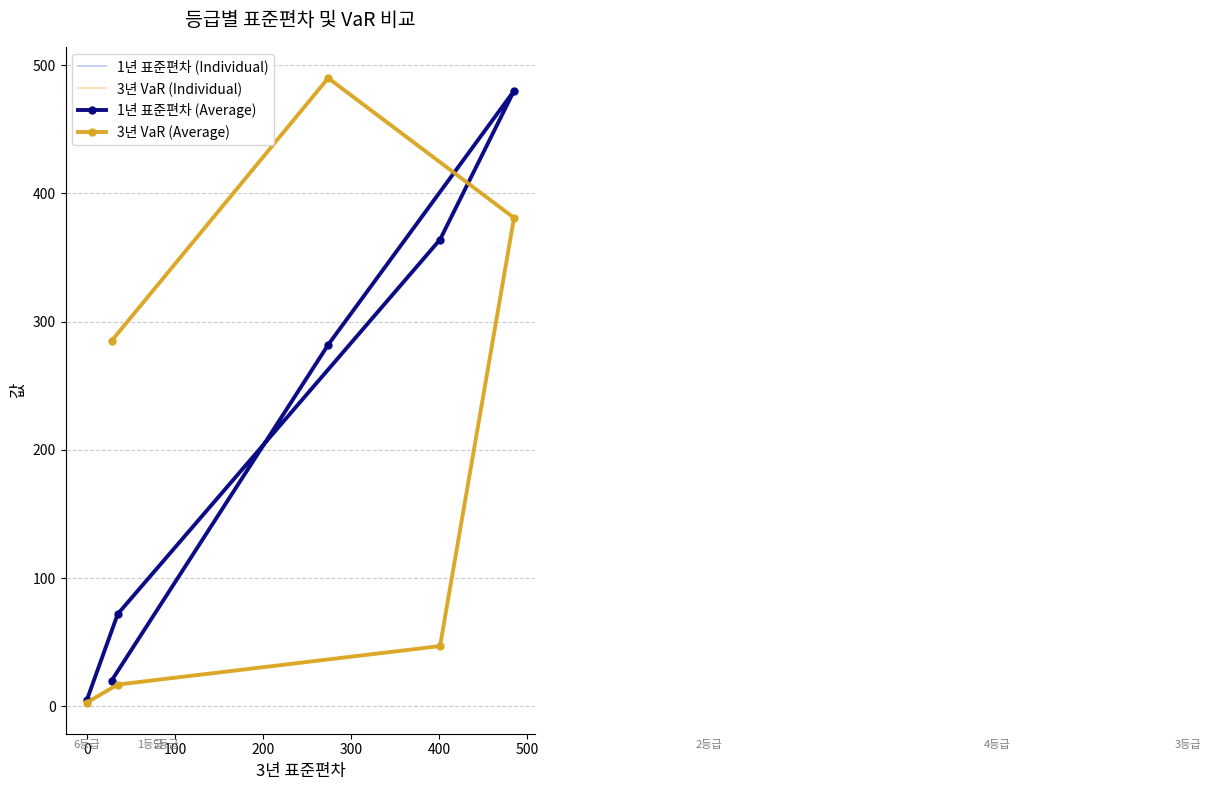

After their last crossing, which series has the higher values: 1년 표준편차 or 3년 VaR?

1년 표준편차